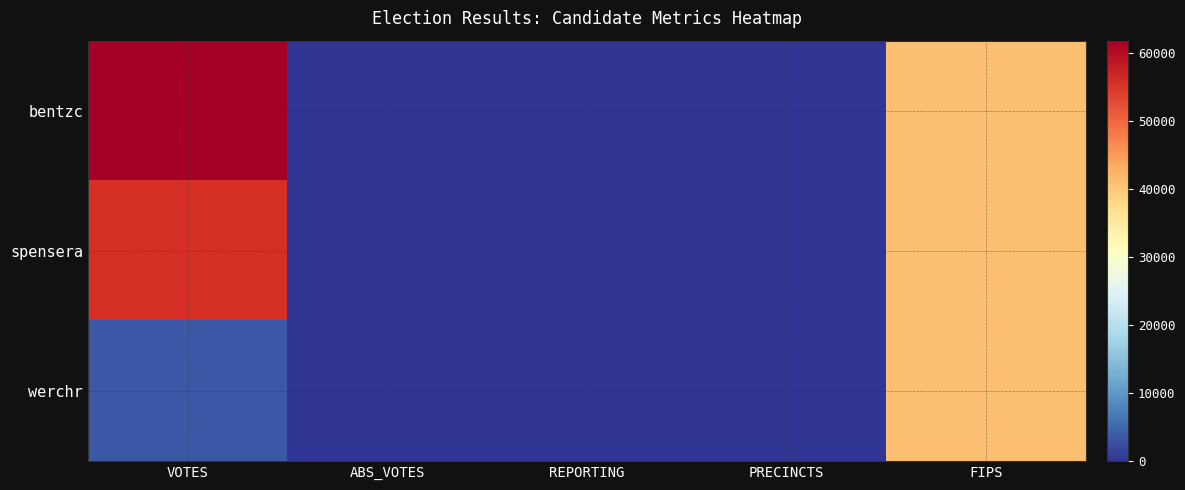

Reading right to left, extract all data points from this chart.

bentzc: FIPS=41017	PRECINCTS=50	REPORTING=50	ABS_VOTES=0	VOTES=61790
spensera: FIPS=41017	PRECINCTS=50	REPORTING=50	ABS_VOTES=0	VOTES=55654
werchr: FIPS=41017	PRECINCTS=50	REPORTING=50	ABS_VOTES=0	VOTES=3441